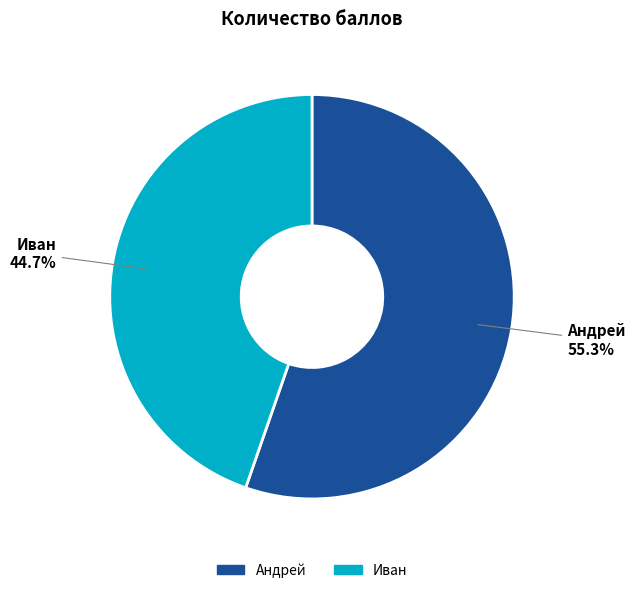

To the nearest percent, what is the difference between the largest and smallest slice percentages?

11%